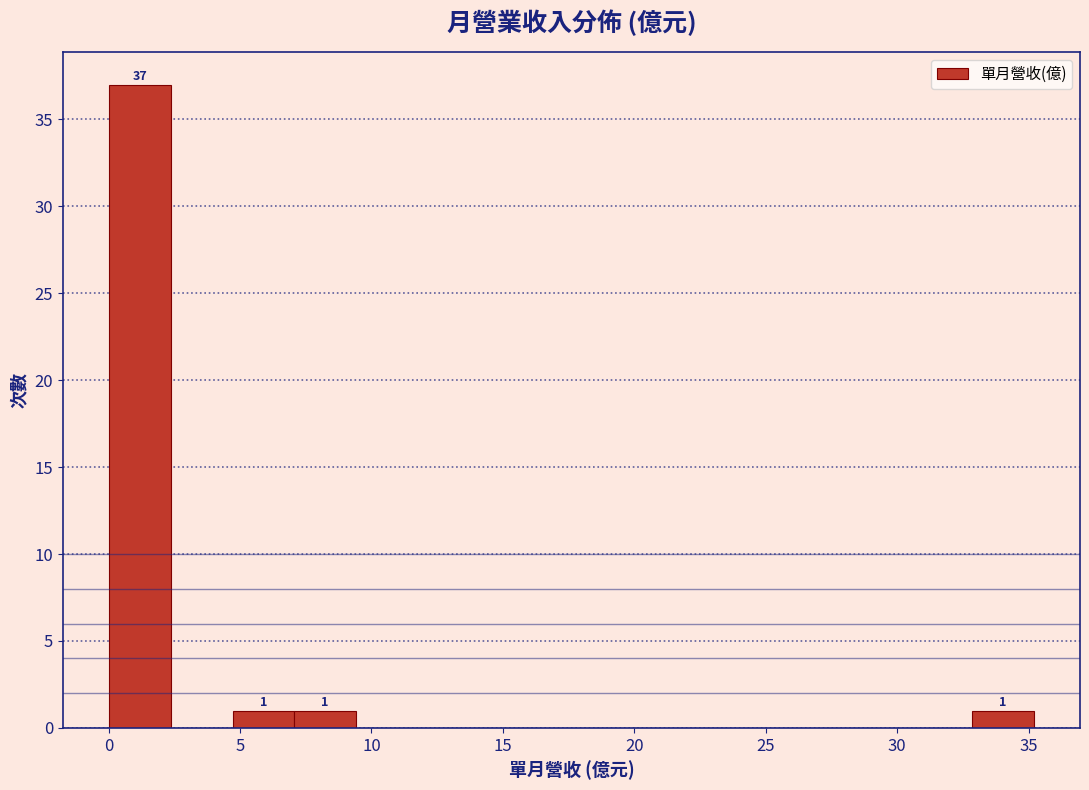

Over which range of the x-axis is the bar tallest?

0.0 to 2.5